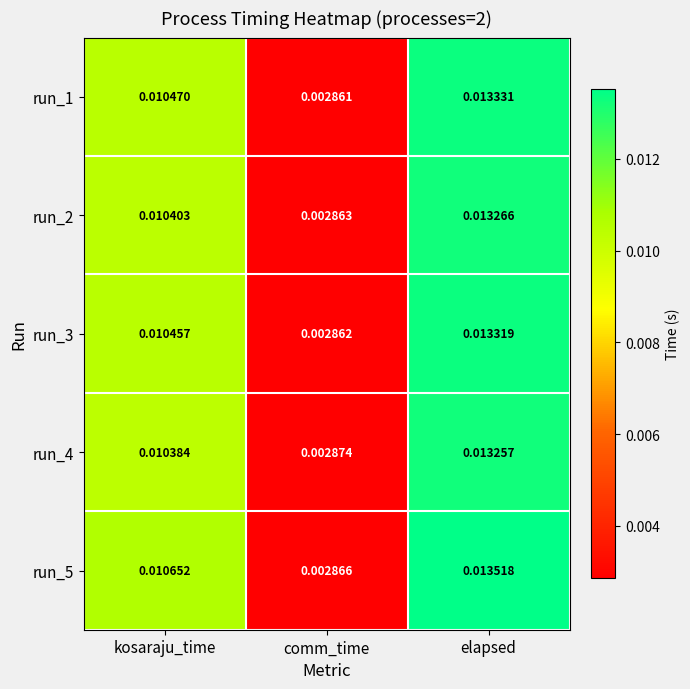

At how many categories does at least one series exceed 0?

3